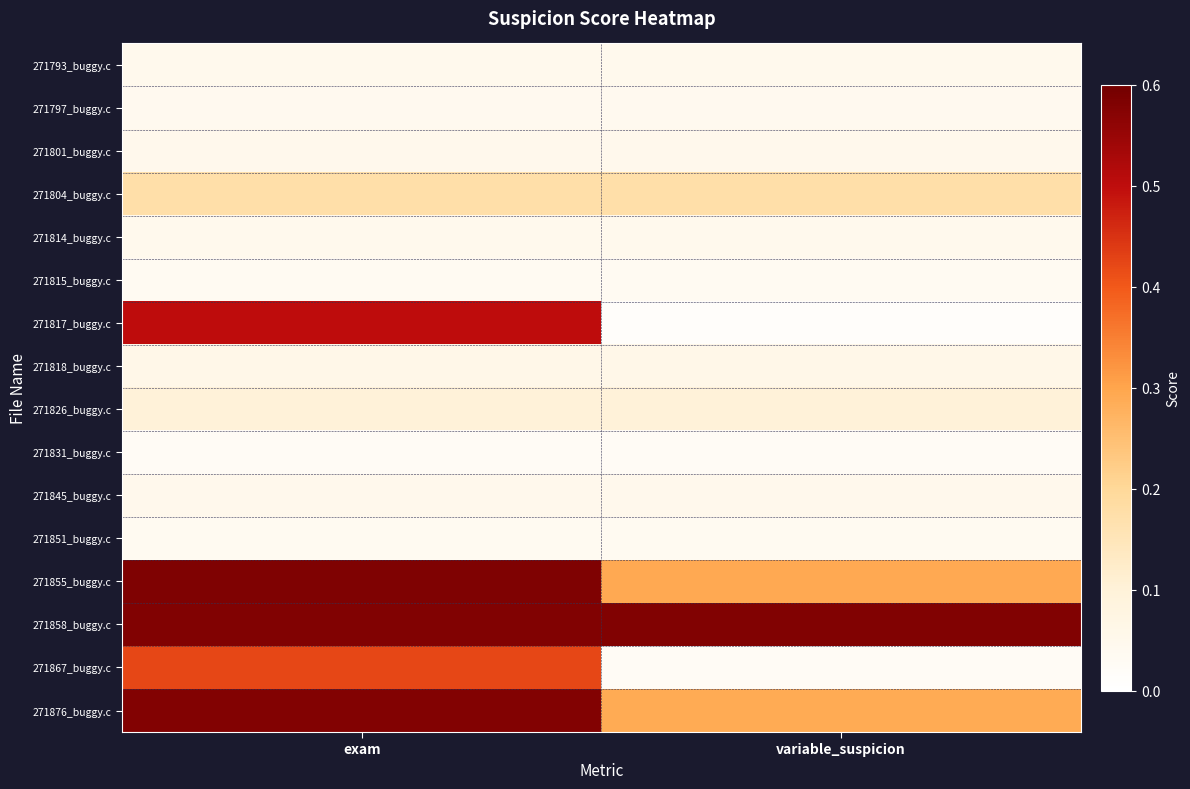

At which category is the sum across all series the highest?

exam